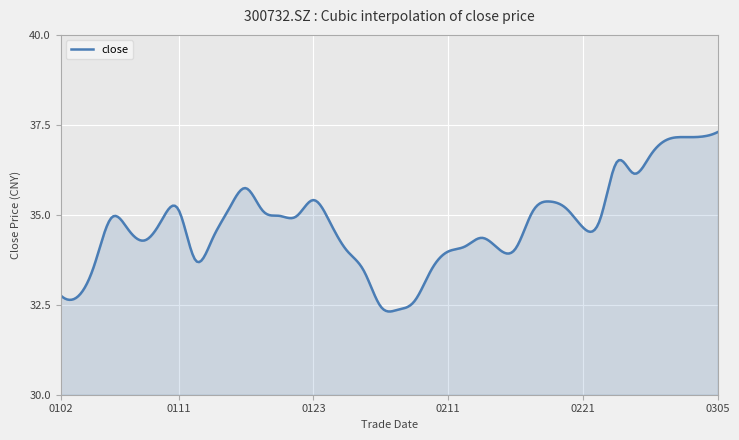

What is the greatest value displayed?

37.3